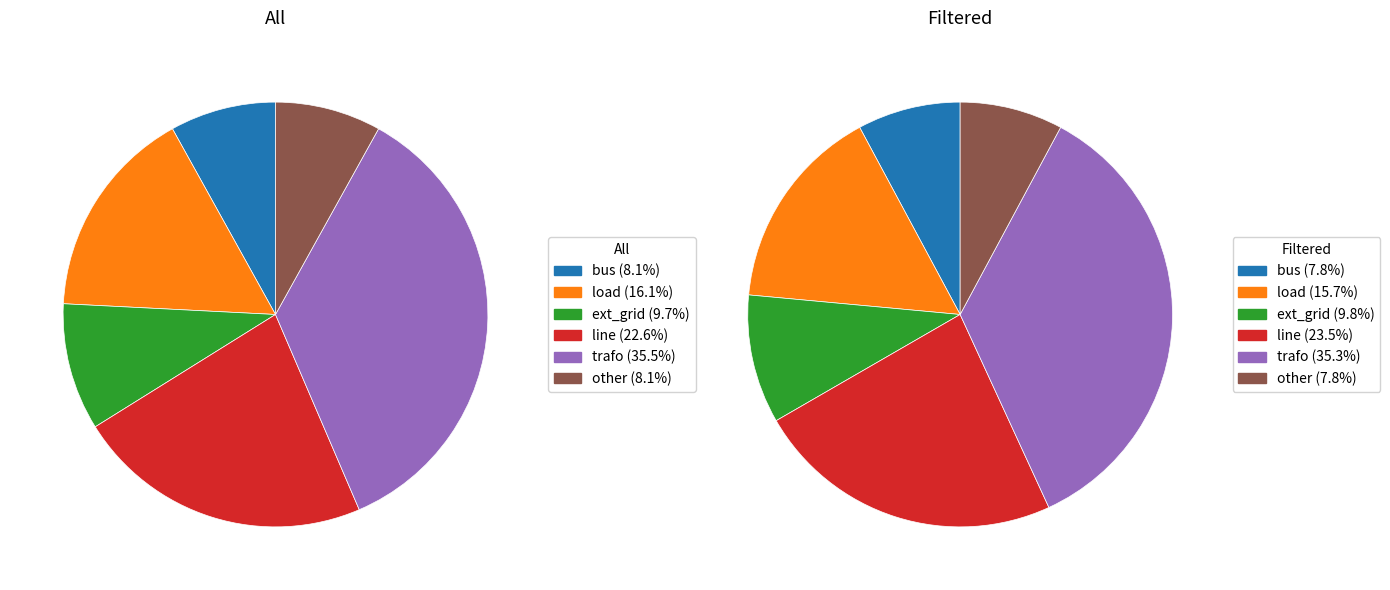

To the nearest percent, what is the difference between the bus and ext_grid slice percentages?

2%